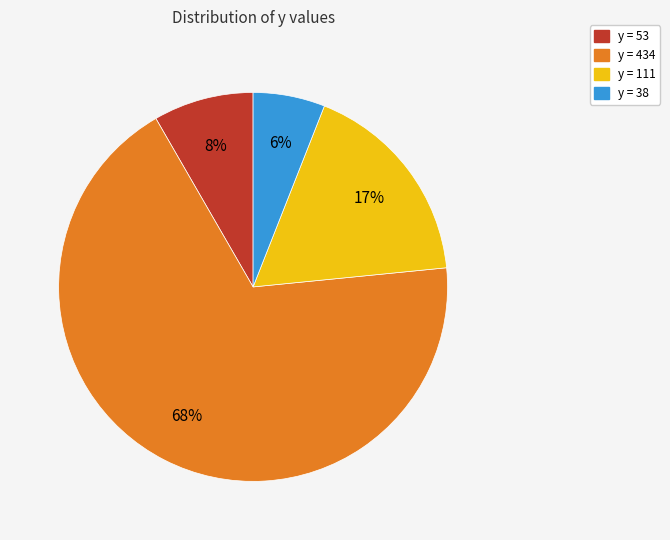

Does any single category account for the majority?

Yes